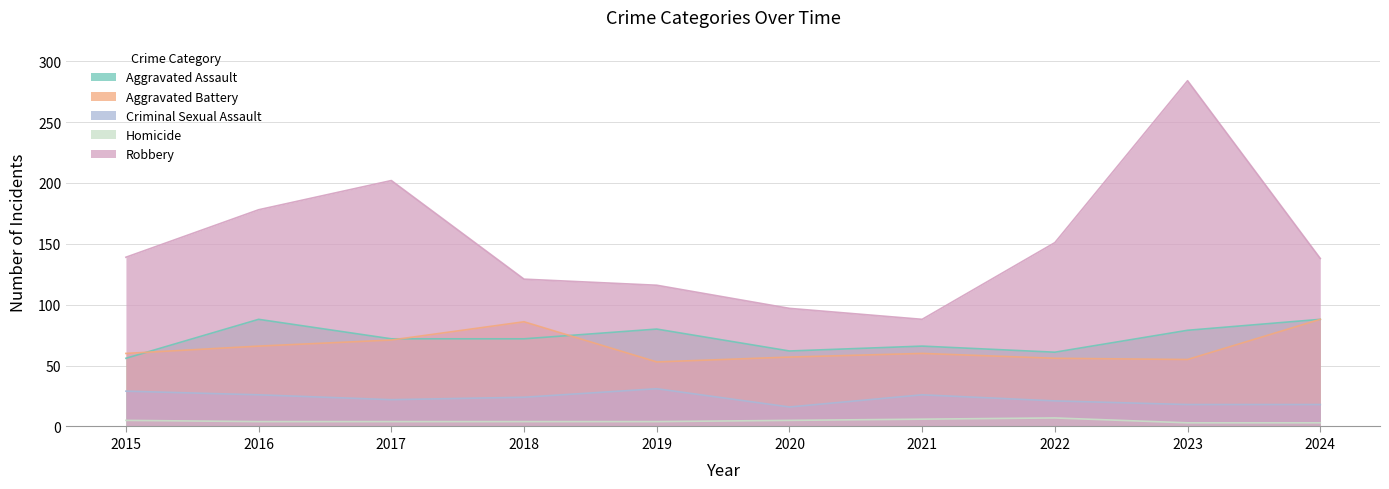

Rank the series at 2016 from lowest to highest value.

Homicide, Criminal Sexual Assault, Aggravated Battery, Aggravated Assault, Robbery